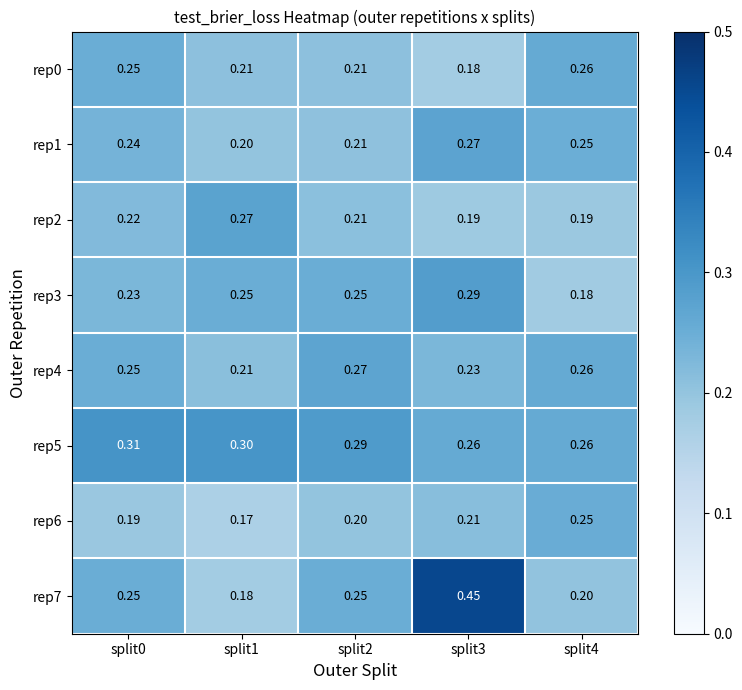

Count the number of data series in this chart.

8